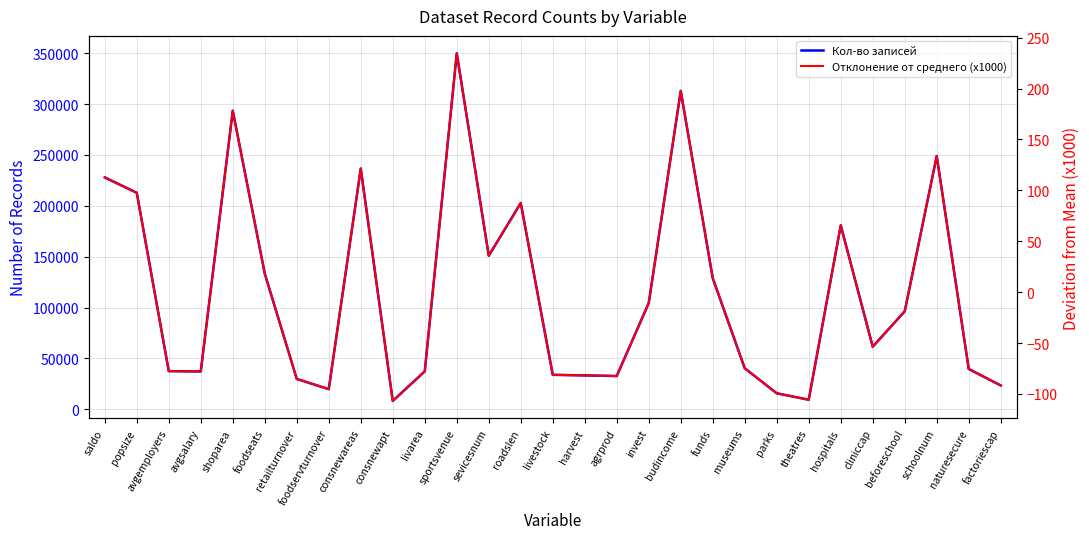

True or false: Отклонение от среднего (x1000) has more than 0 points higher than both neighbors.

True